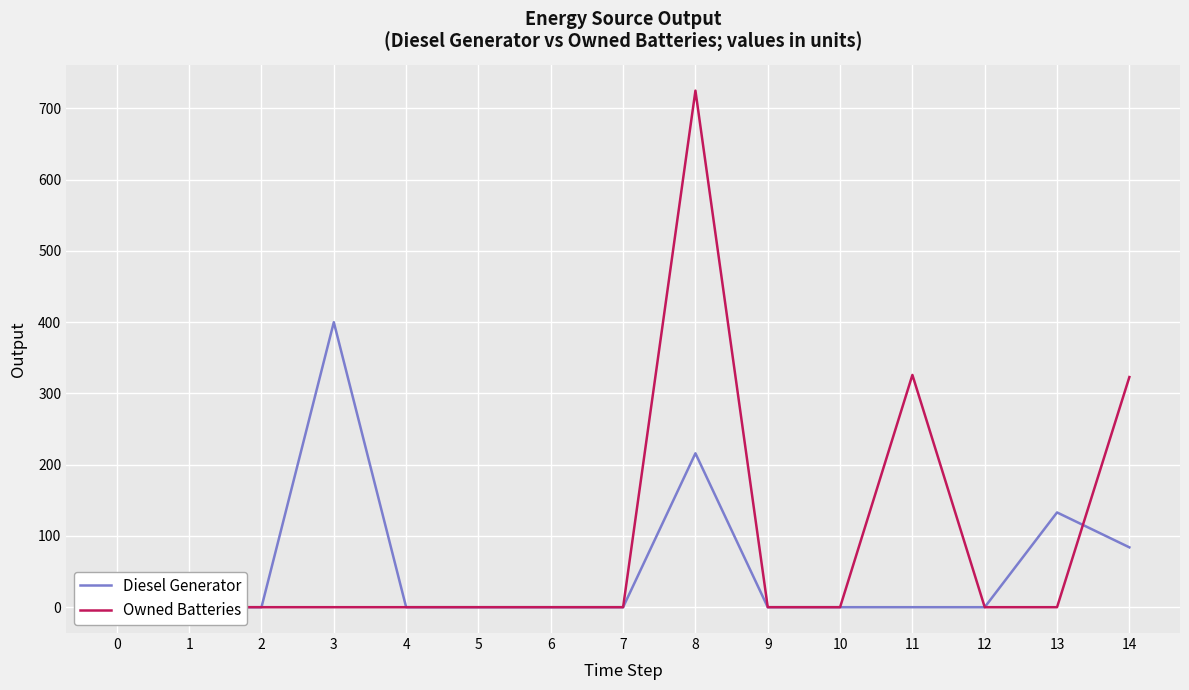

At which category does Diesel Generator reach its first local peak?

3